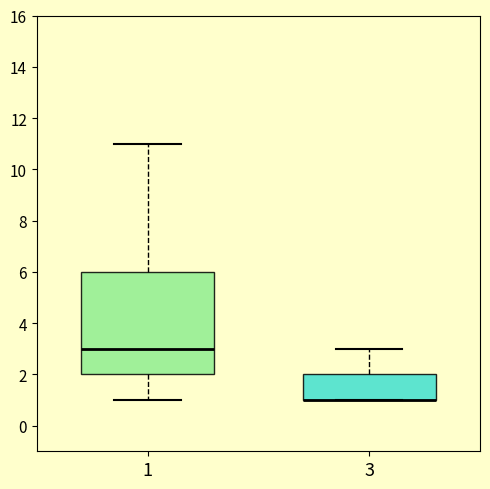

Which box is the tallest, from its lower edge to its upper edge?

1